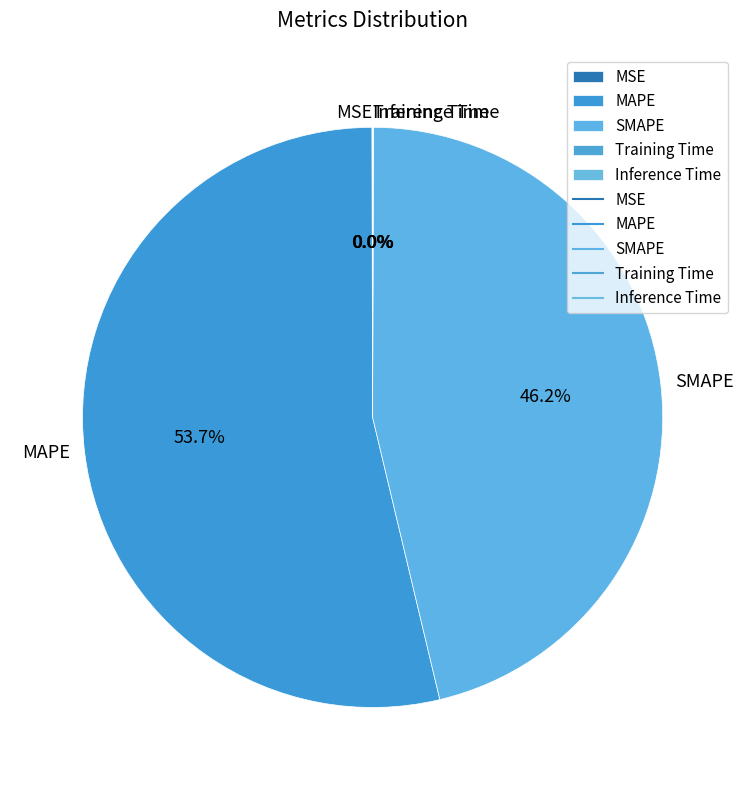

What portion of the pie excludes SMAPE?

53.8%